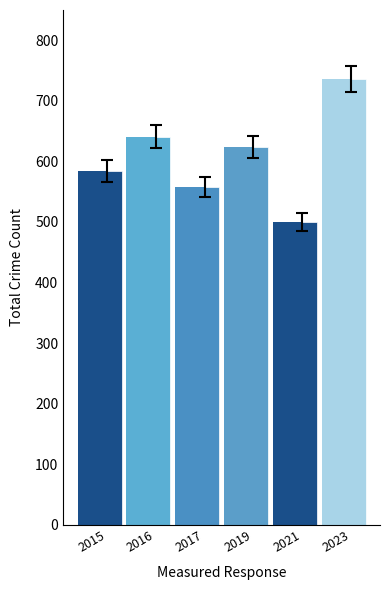

What is the value of the 2nd bar from the left?

641